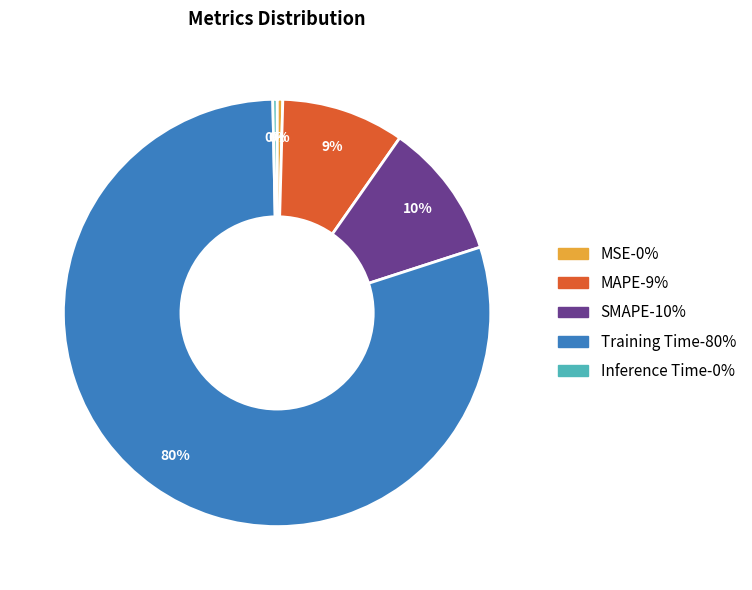

Does Training Time represent more than half of the total?

Yes